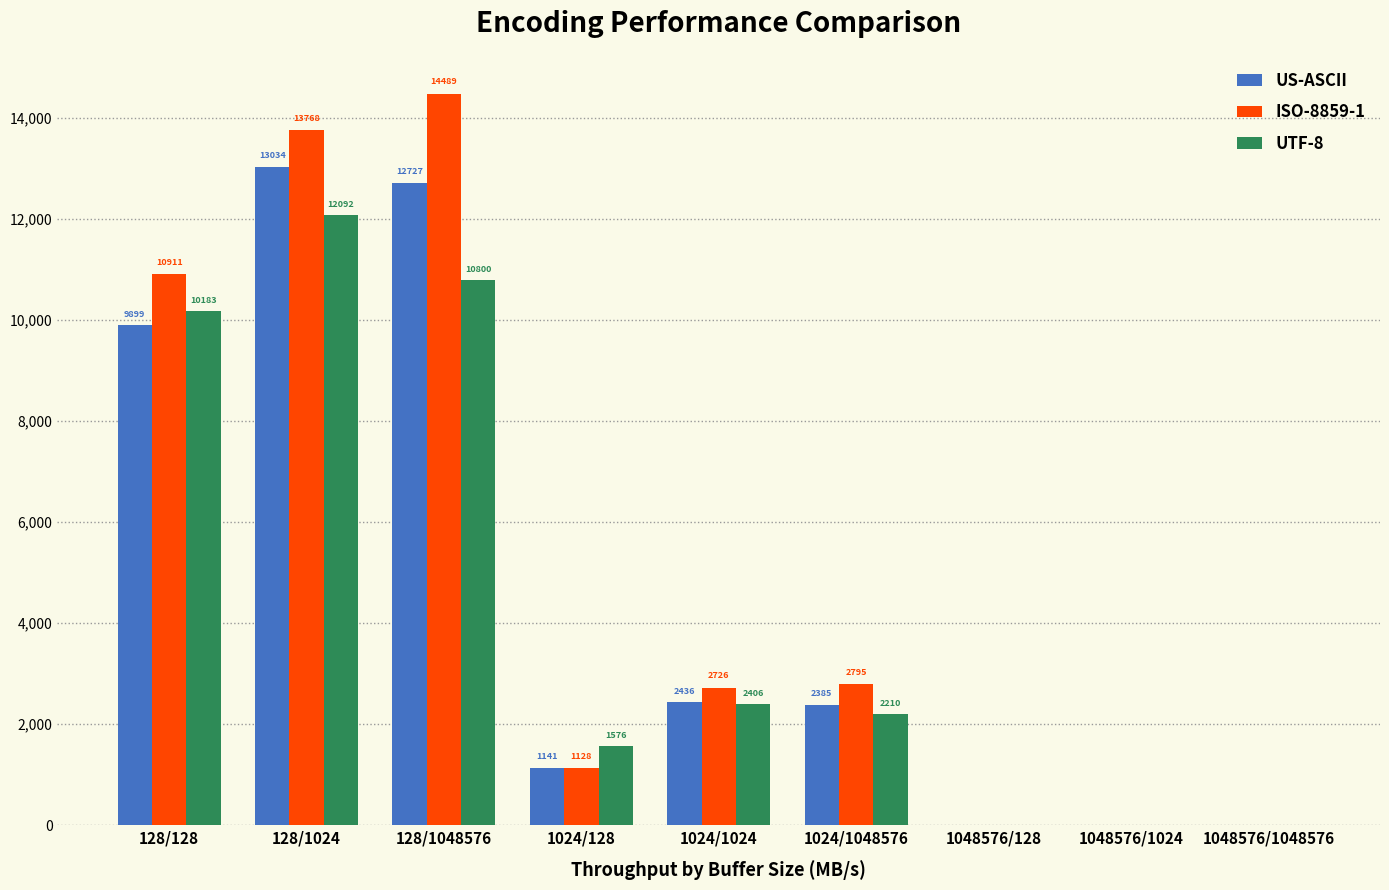

Which series has the widest spread of values?

ISO-8859-1